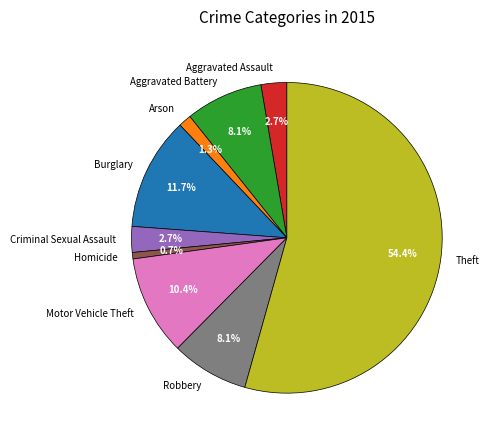

Do Homicide and Aggravated Assault together represent more than half of the pie?

No